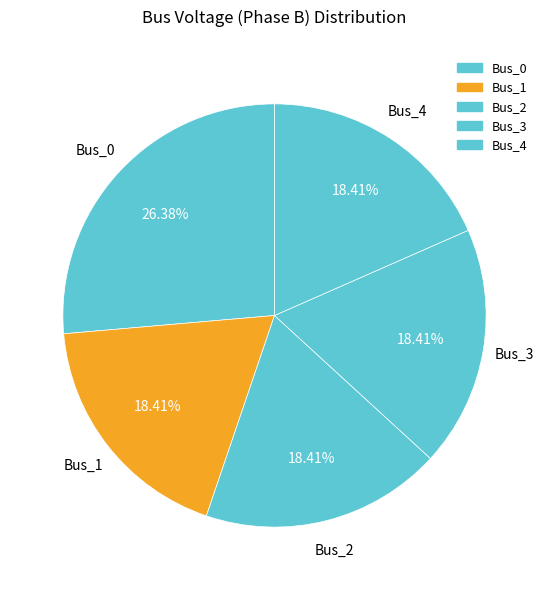

How many slices are in this pie chart?

5